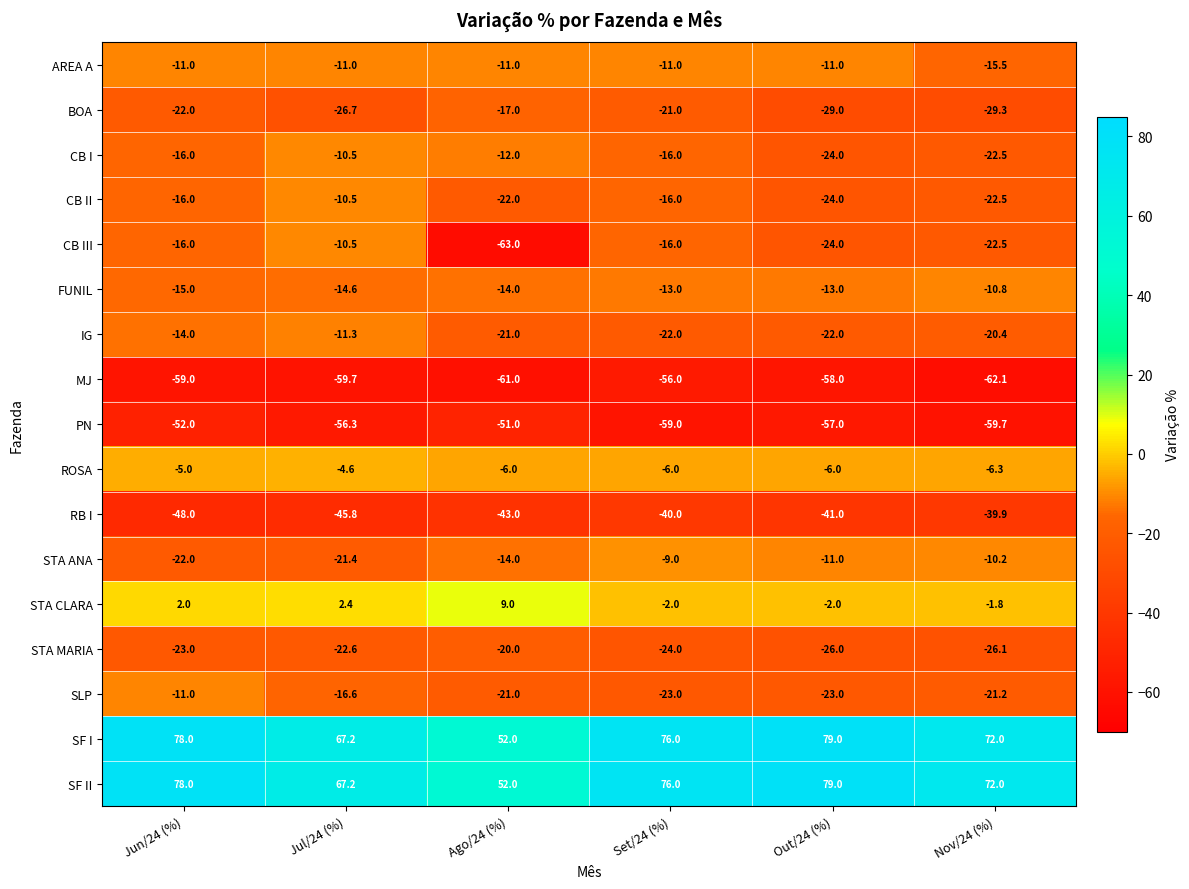

Count the MJ values in the range -61 to -58.

4